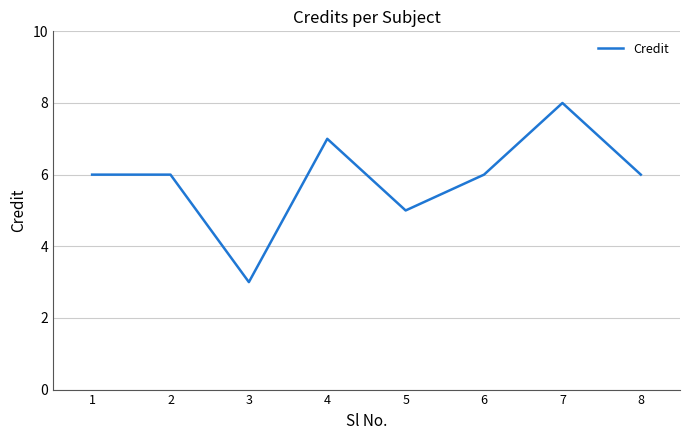

How many lines are shown in the chart?

1